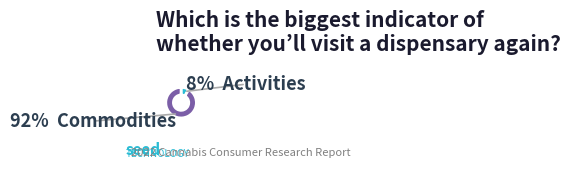

Does any single category account for the majority?

Yes